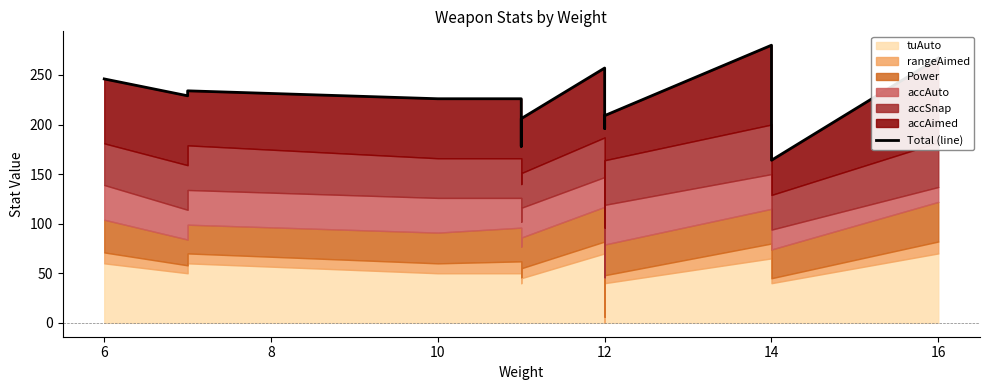

Approximately how many times larger is the value at 8 compared to 16?

1.1